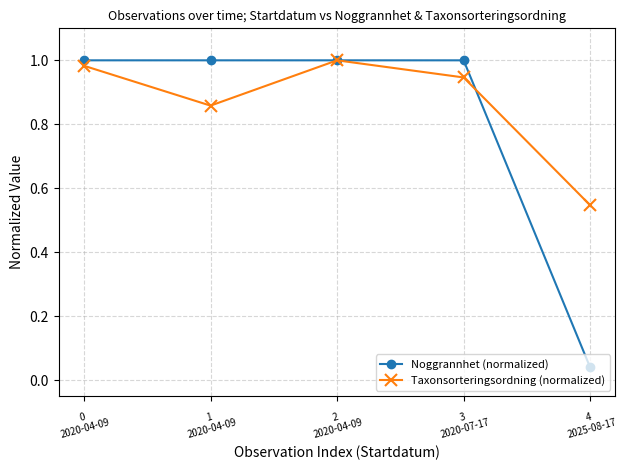

What is the label of the 3rd point from the right?

2
2020-04-09